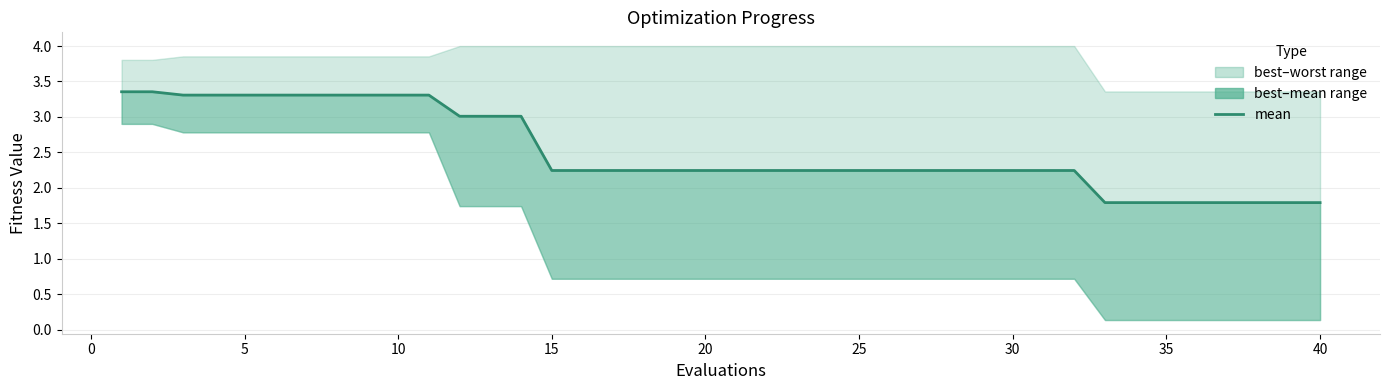

How many lines are shown in the chart?

1